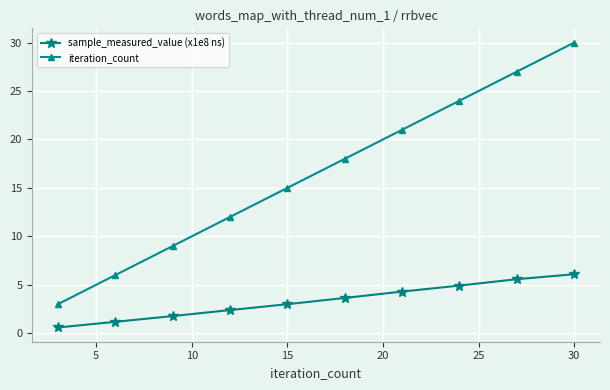

Does the chart display data point markers on the line(s)?

Yes